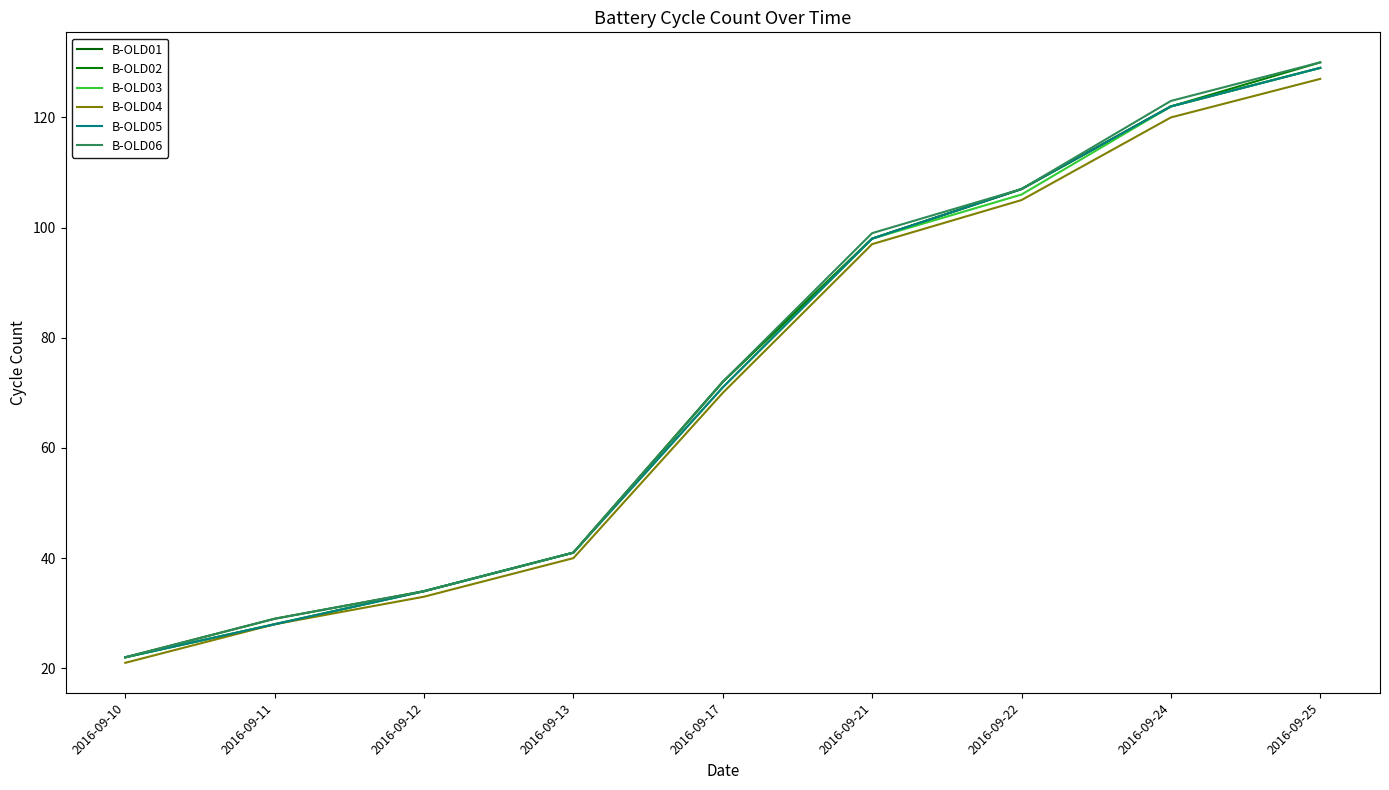

Is this an area chart (filled region under the line)?

No